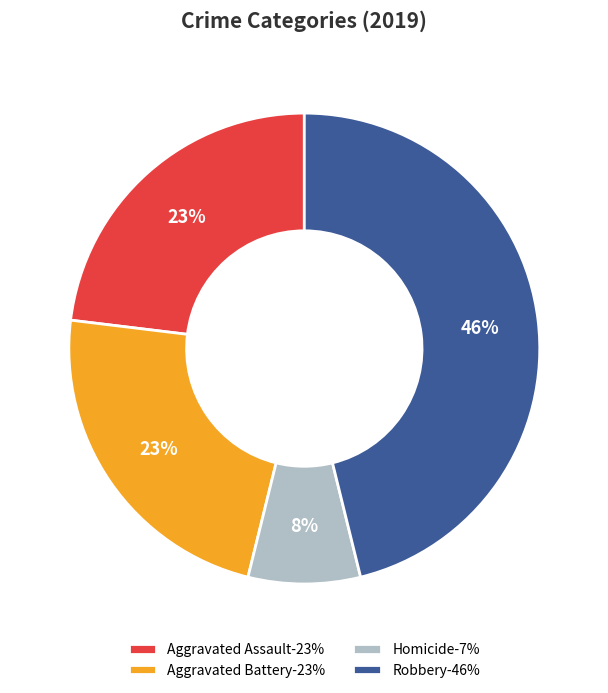

To the nearest percent, what percentage of the pie is Robbery-46%?

46%